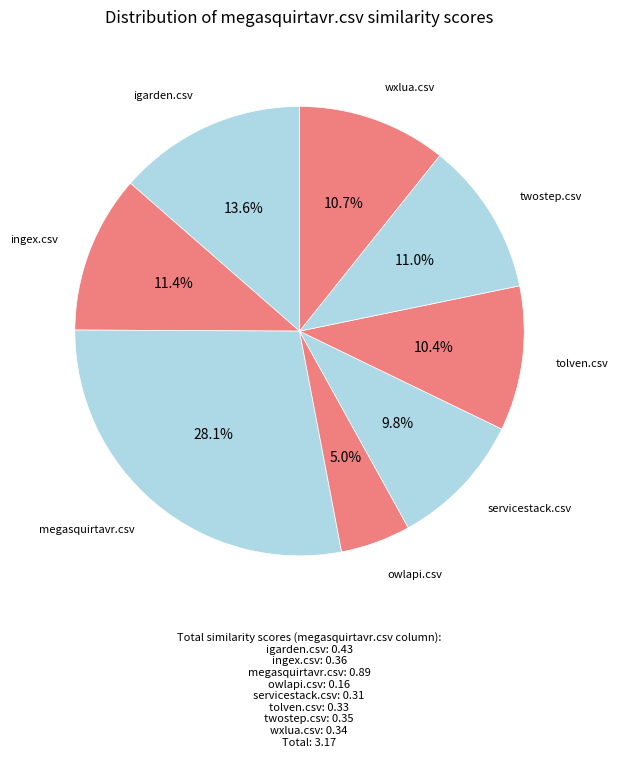

How many segments does this pie chart have?

8